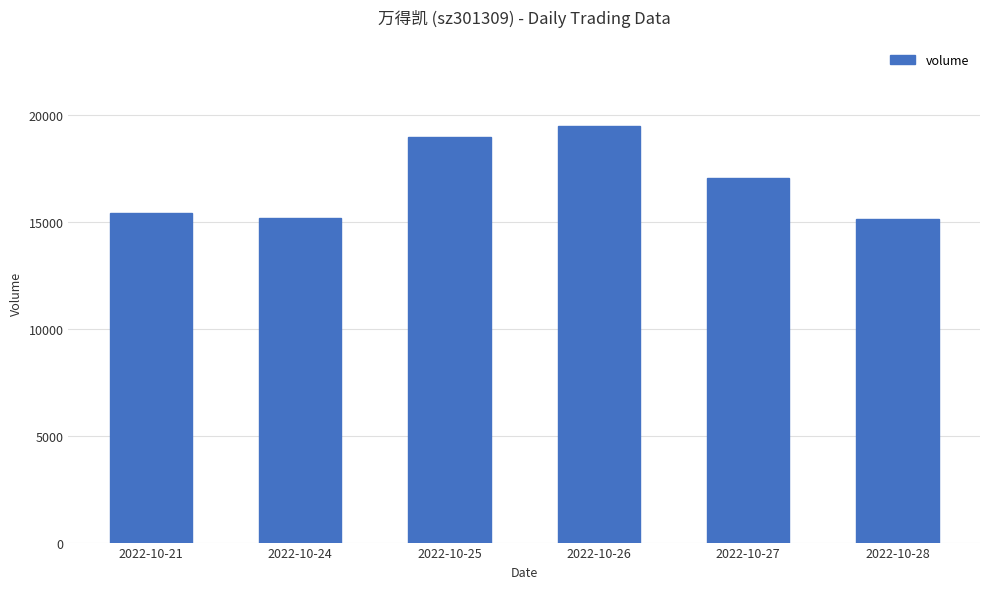

What is the change in value from 2022-10-25 to 2022-10-28?

-3833